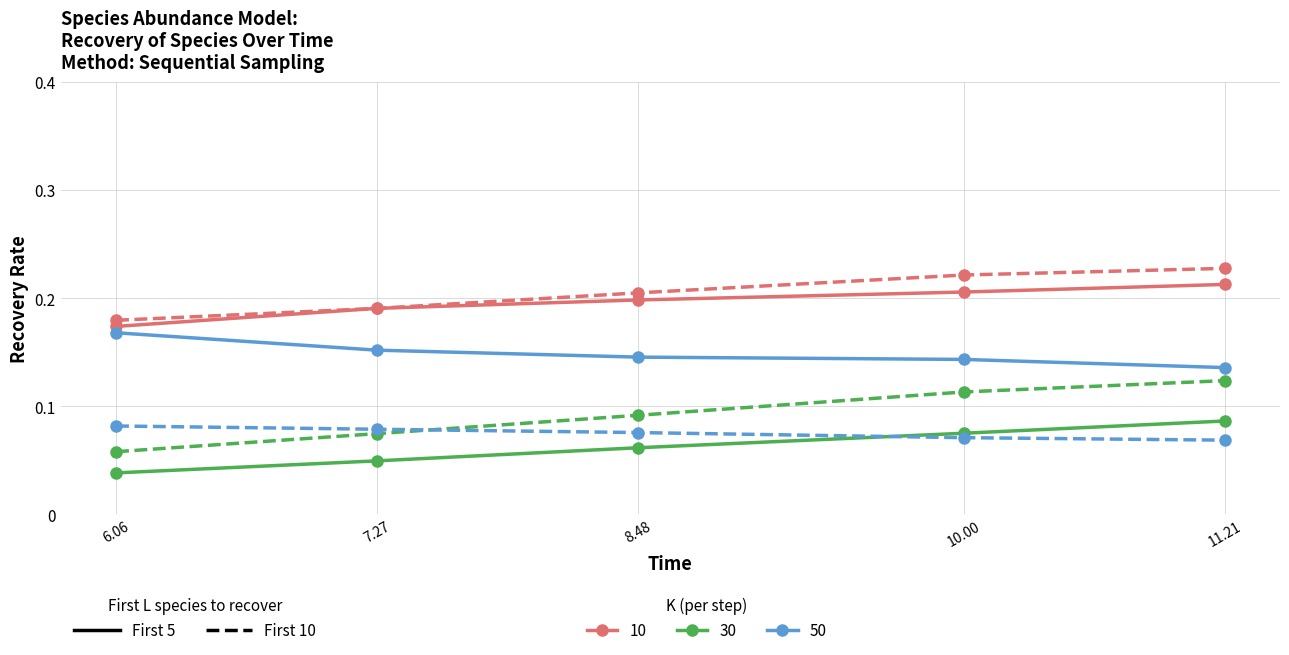

What is the total value across all series at 11.21?

0.9